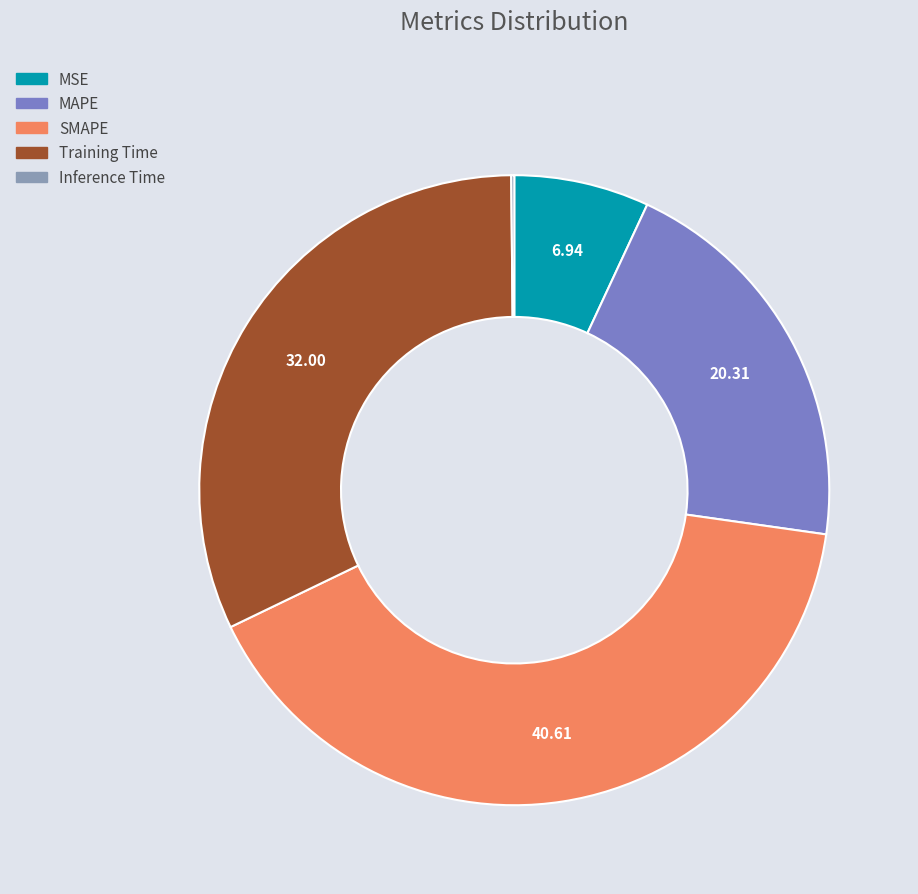

Does MSE represent more than half of the total?

No